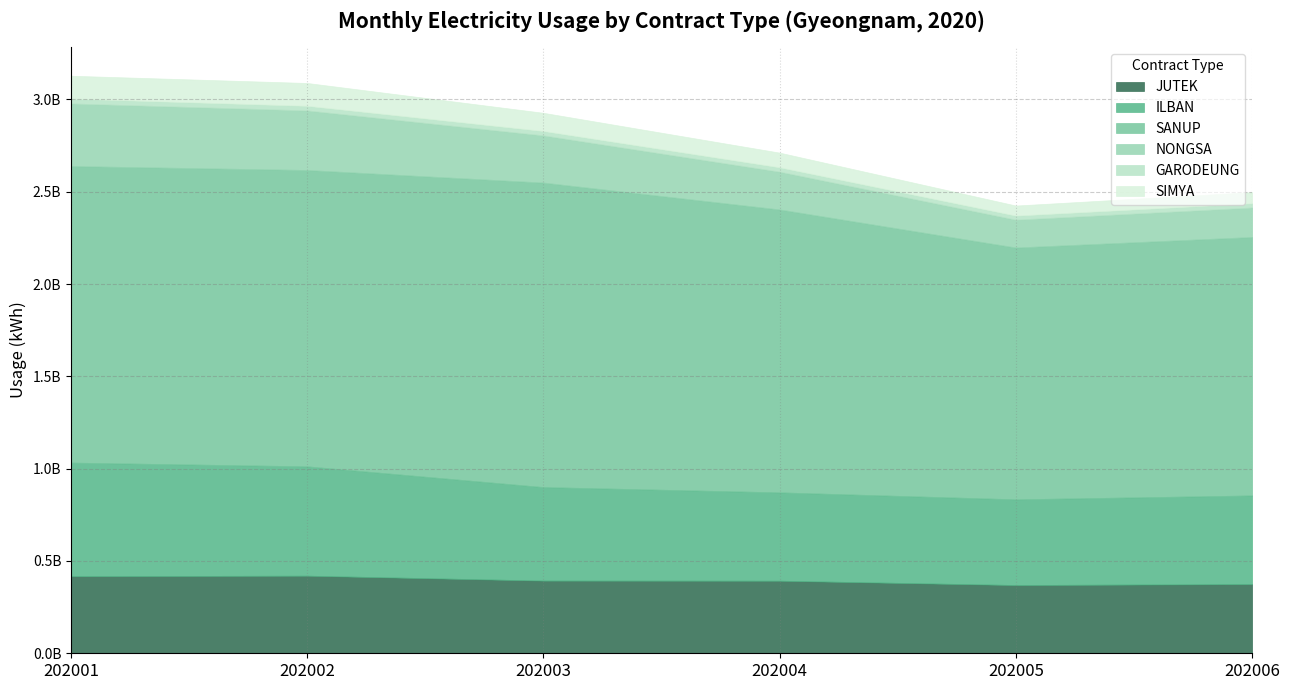

How many categories are shown in the chart?

6